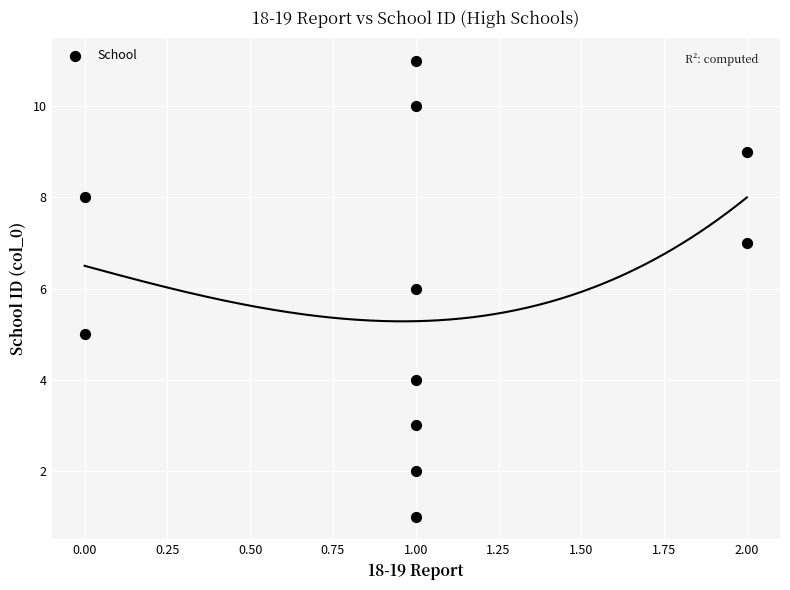

What is the average Y value?

6